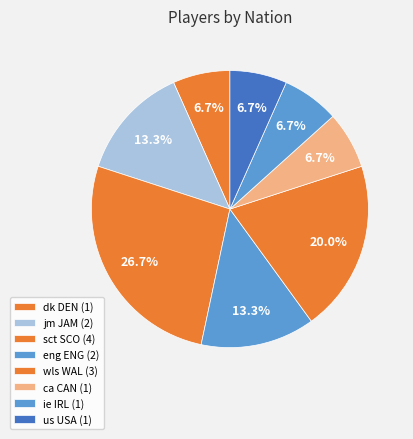

How many segments does this pie chart have?

8